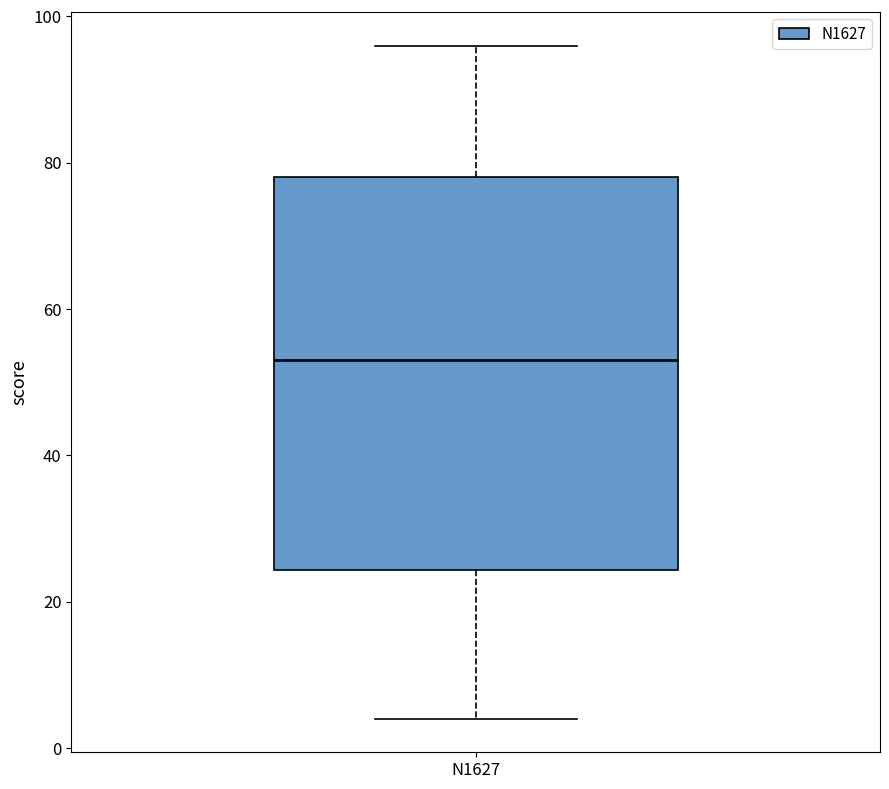

Transcribe this box plot: give where the median line is, the range the box spans, and where the two whiskers end, as read against the y-axis. The values are not printed on the chart, so give them approximately, as read against the axis.

median 54, box 24 to 78, whiskers 4 to 96